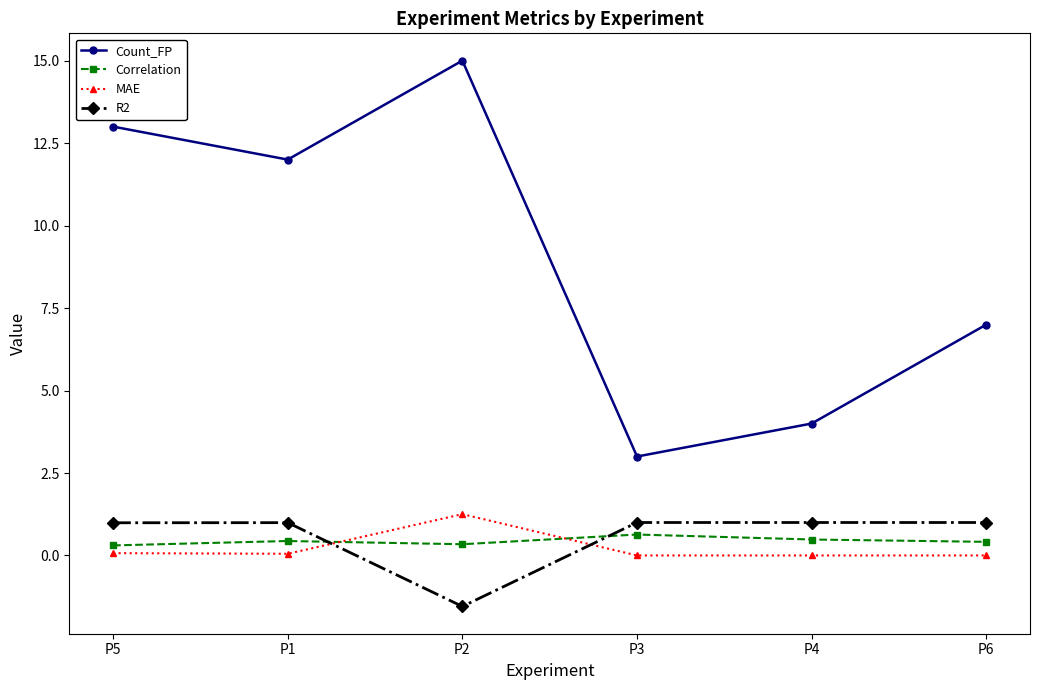

True or false: R2 has a value of 1.0 at P3.

True